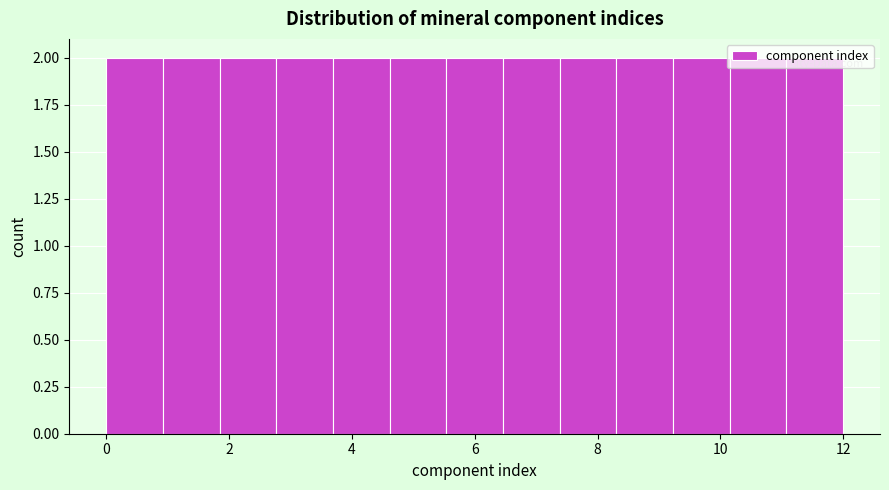

Reading left to right, list every bar in this chart as the range it spans on the x-axis followed by its height. Neither the bar edges nor the heights are printed on the chart, so give them approximately, as read against the axes.

0.0 to 1.0: 2
1.0 to 1.8: 2
1.8 to 2.8: 2
2.8 to 3.6: 2
3.6 to 4.6: 2
4.6 to 5.6: 2
5.6 to 6.4: 2
6.4 to 7.4: 2
7.4 to 8.4: 2
8.4 to 9.2: 2
9.2 to 10.2: 2
10.2 to 11.0: 2
11.0 to 12.0: 2